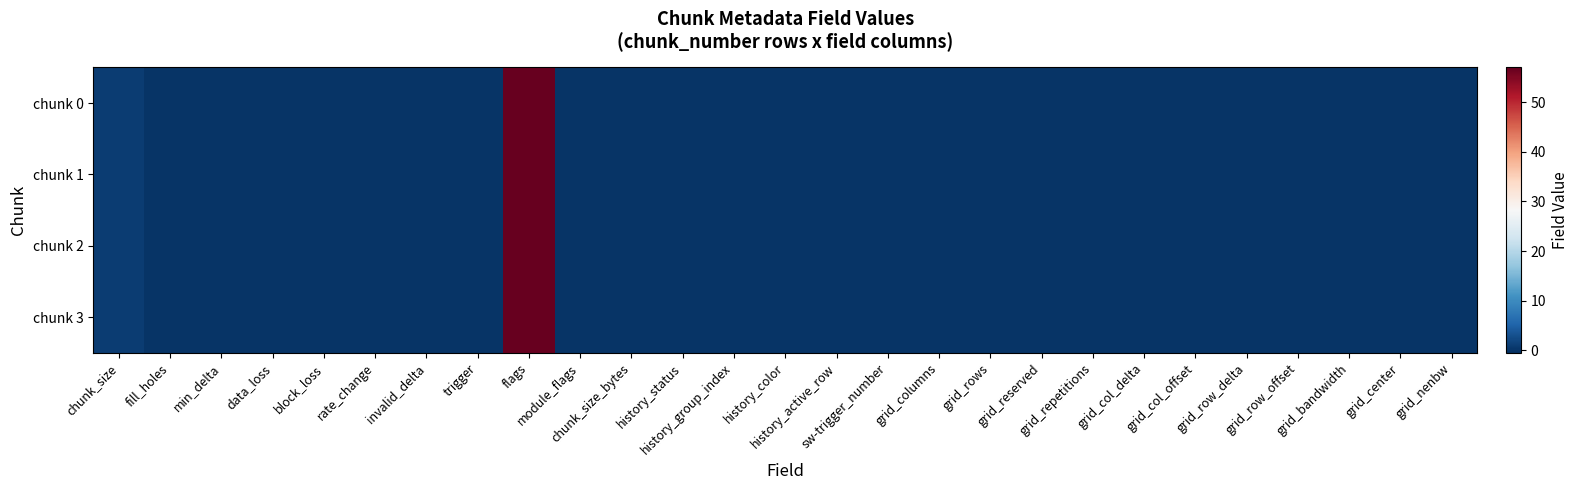

Reading left to right, what are all the values shown in this chart?

chunk 0: chunk_size=1	fill_holes=0	min_delta=0	data_loss=0	block_loss=0	rate_change=0	invalid_delta=0	trigger=0	flags=57	module_flags=0	chunk_size_bytes=0	history_status=0	history_group_index=0	history_color=0	history_active_row=0	sw-trigger_number=0	grid_columns=0	grid_rows=0	grid_reserved=0	grid_repetitions=0	grid_col_delta=0	grid_col_offset=0	grid_row_delta=0	grid_row_offset=0	grid_bandwidth=0	grid_center=0	grid_nenbw=0
chunk 1: chunk_size=1	fill_holes=0	min_delta=0	data_loss=0	block_loss=0	rate_change=0	invalid_delta=0	trigger=0	flags=57	module_flags=0	chunk_size_bytes=0	history_status=0	history_group_index=0	history_color=0	history_active_row=0	sw-trigger_number=0	grid_columns=0	grid_rows=0	grid_reserved=0	grid_repetitions=0	grid_col_delta=0	grid_col_offset=0	grid_row_delta=0	grid_row_offset=0	grid_bandwidth=0	grid_center=0	grid_nenbw=0
chunk 2: chunk_size=1	fill_holes=0	min_delta=0	data_loss=0	block_loss=0	rate_change=0	invalid_delta=0	trigger=0	flags=57	module_flags=0	chunk_size_bytes=0	history_status=0	history_group_index=0	history_color=0	history_active_row=0	sw-trigger_number=0	grid_columns=0	grid_rows=0	grid_reserved=0	grid_repetitions=0	grid_col_delta=0	grid_col_offset=0	grid_row_delta=0	grid_row_offset=0	grid_bandwidth=0	grid_center=0	grid_nenbw=0
chunk 3: chunk_size=1	fill_holes=0	min_delta=0	data_loss=0	block_loss=0	rate_change=0	invalid_delta=0	trigger=0	flags=57	module_flags=0	chunk_size_bytes=0	history_status=0	history_group_index=0	history_color=0	history_active_row=0	sw-trigger_number=0	grid_columns=0	grid_rows=0	grid_reserved=0	grid_repetitions=0	grid_col_delta=0	grid_col_offset=0	grid_row_delta=0	grid_row_offset=0	grid_bandwidth=0	grid_center=0	grid_nenbw=0